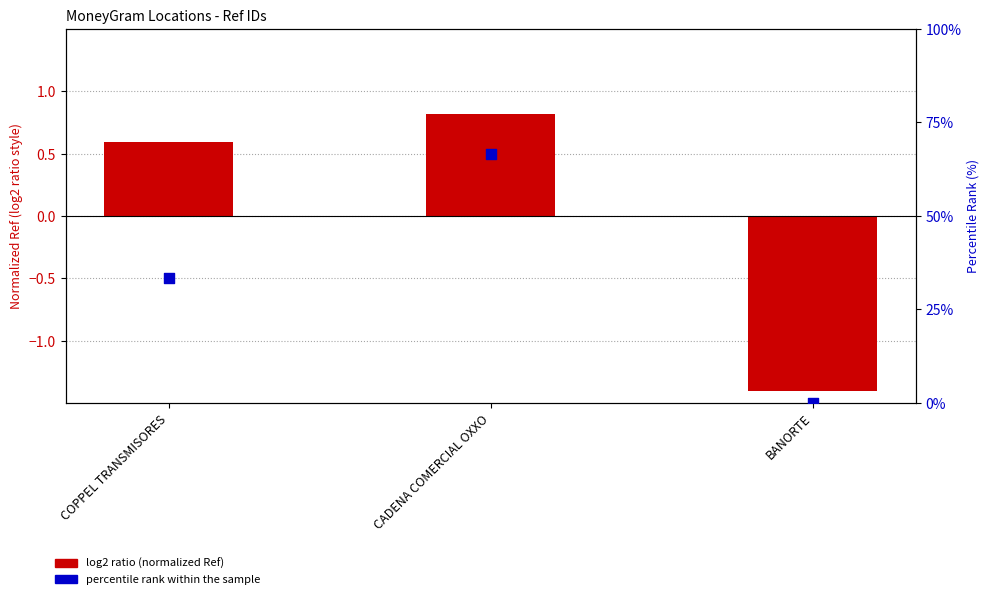

At which category is the sum across all series the highest?

CADENA COMERCIAL OXXO